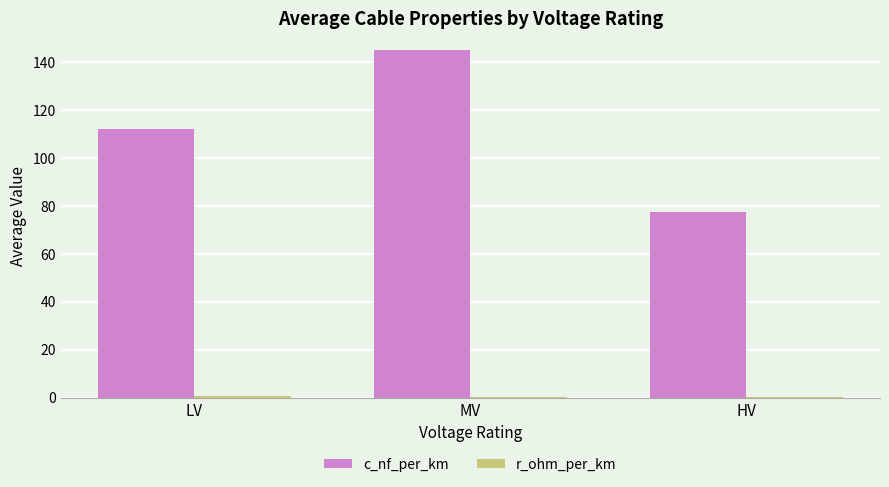

How many data points in c_nf_per_km are above 111?

2